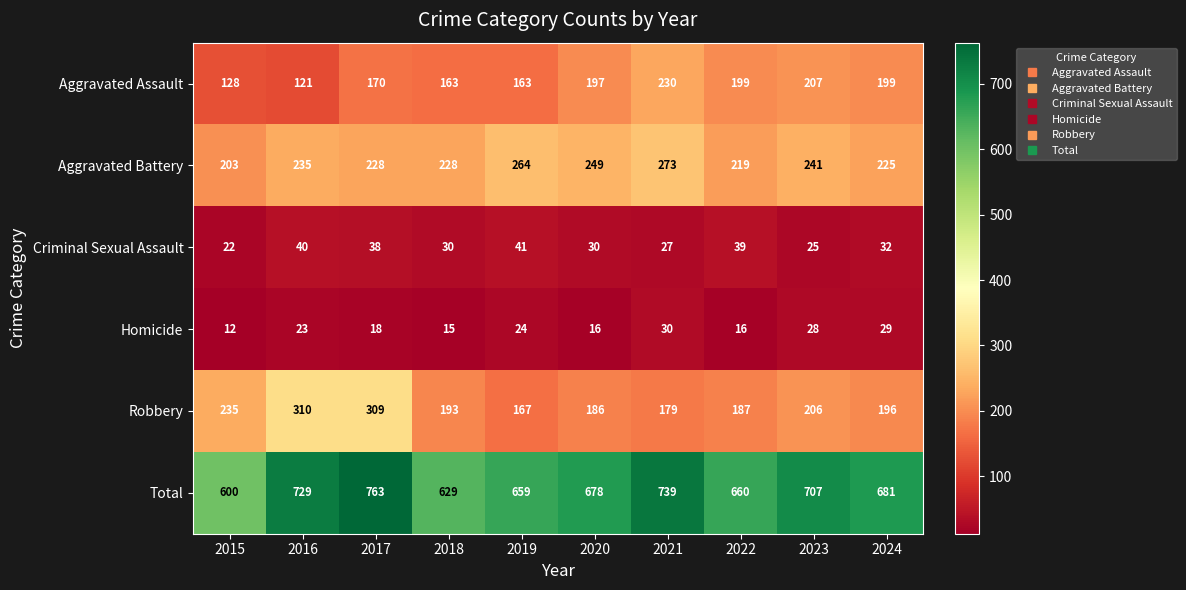

At how many categories does at least one series exceed 193?

10